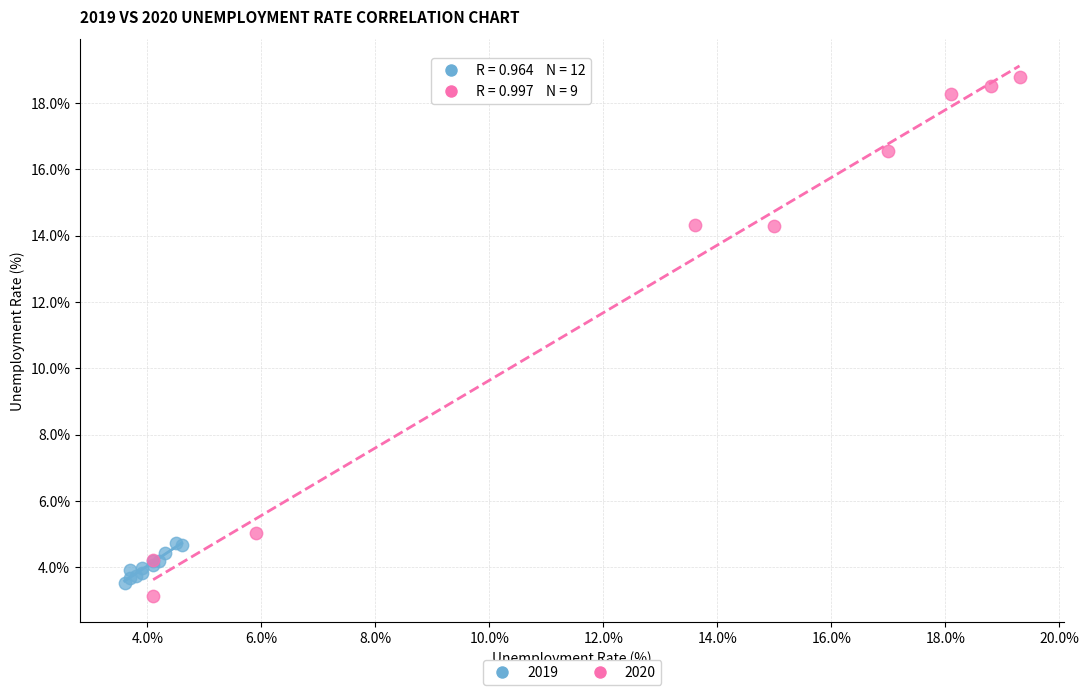

Which series contains the highest Y value?

2020